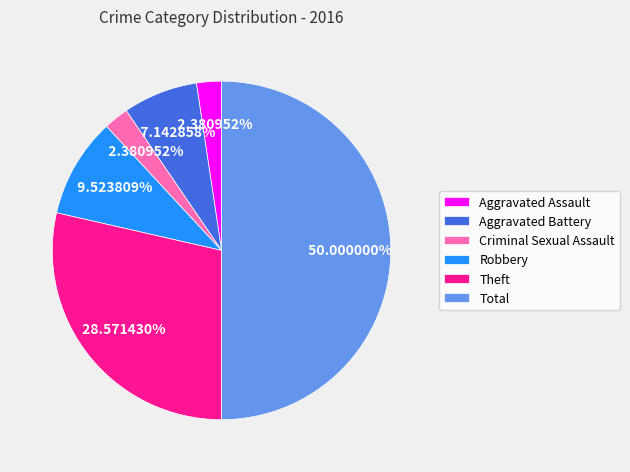

How much of the chart is everything except Criminal Sexual Assault?

97.6%